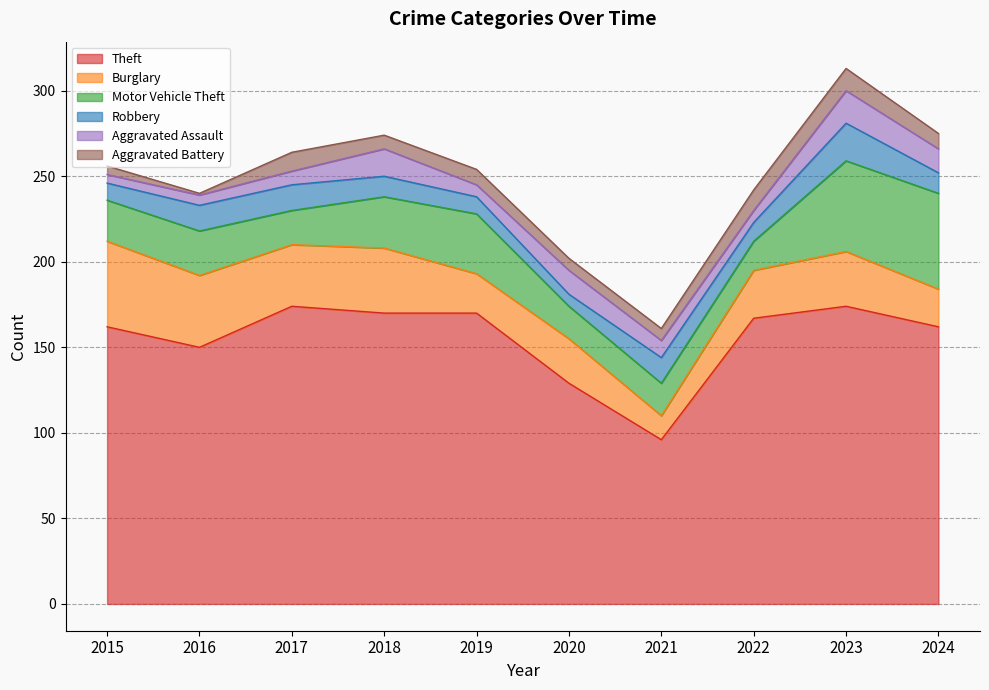

Which series has the largest range (max minus min)?

Theft